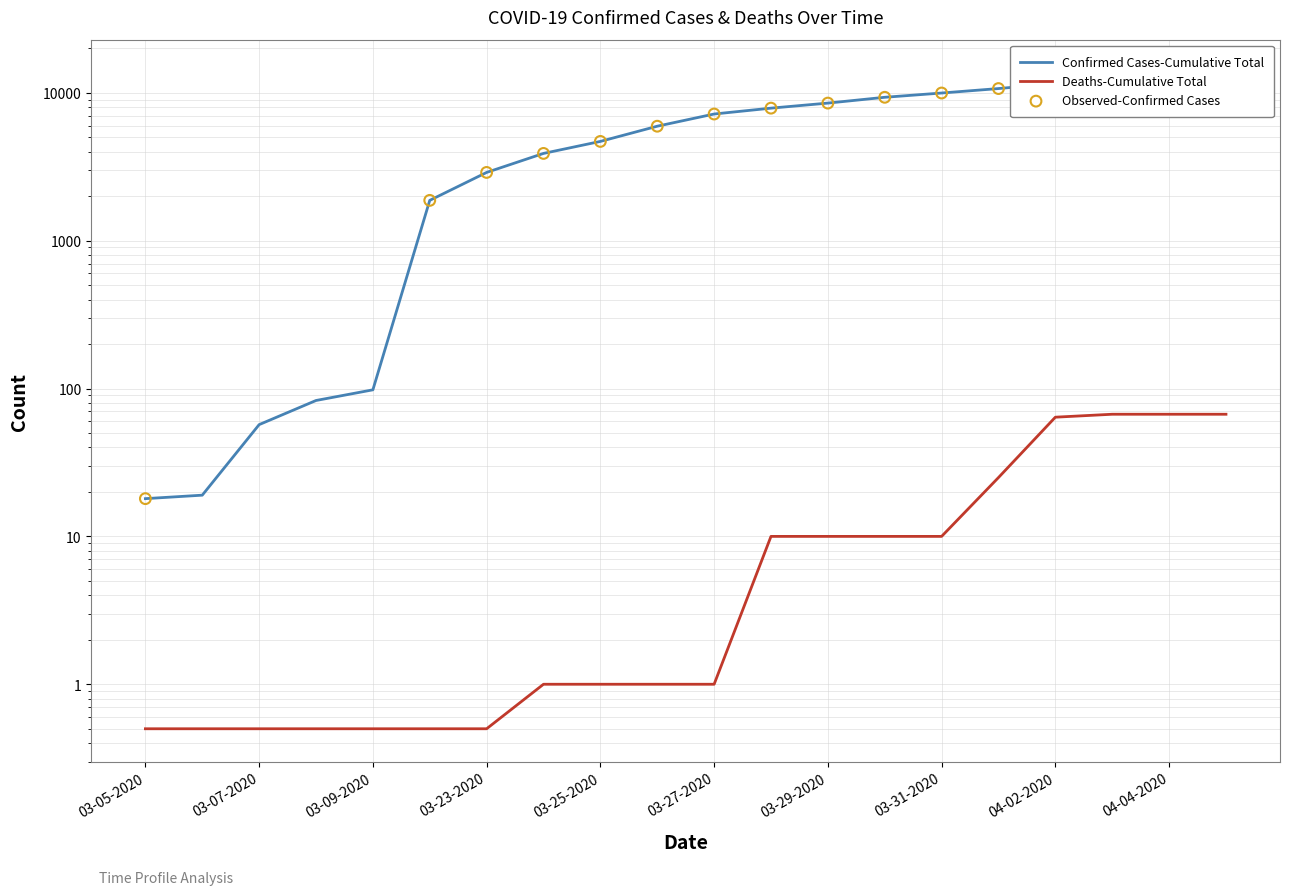

Is the value of Confirmed at 03-28-2020 greater than the value of Deaths at 03-24-2020?

Yes